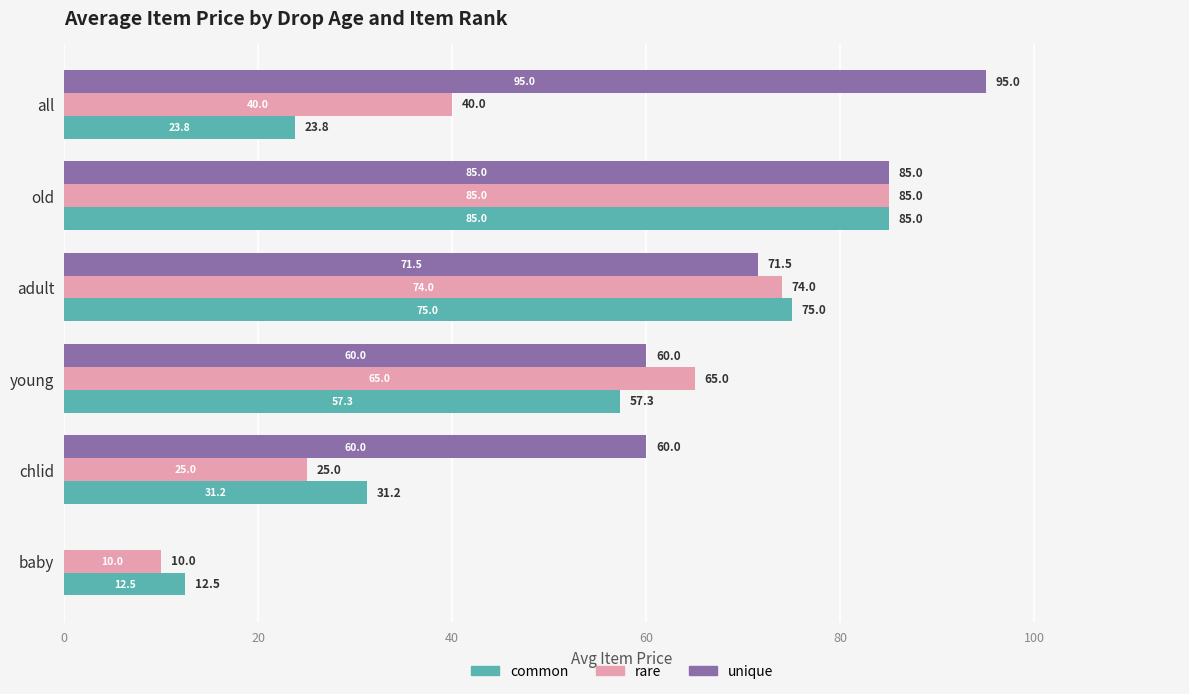

Is it true that common equals 23.8 at all?

True